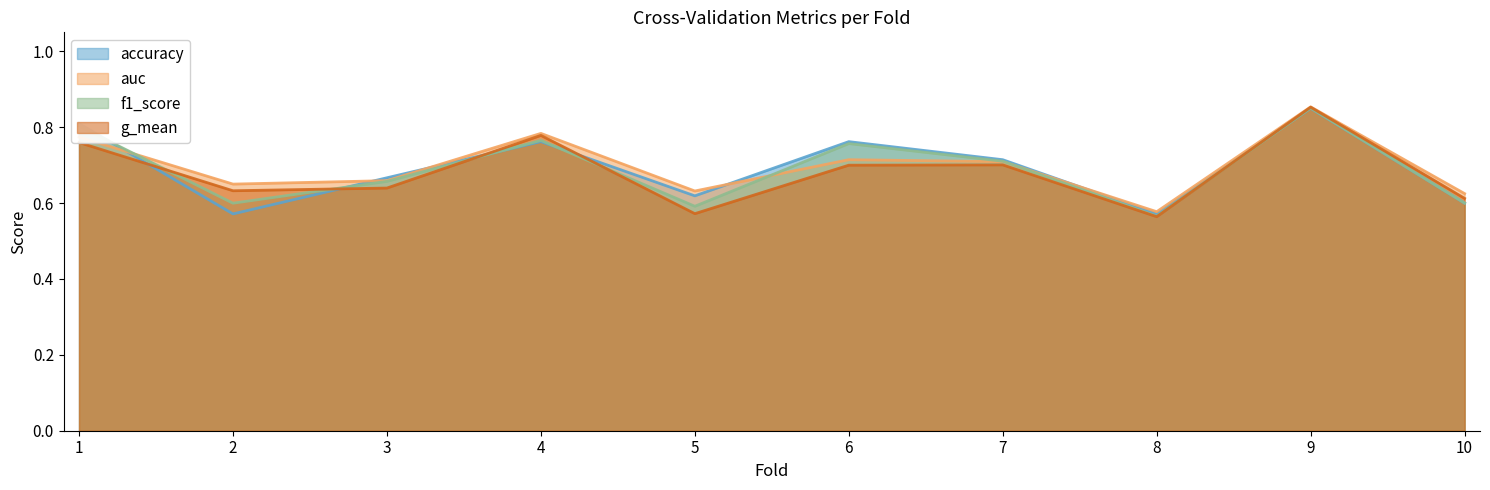

How many lines are shown in the chart?

4